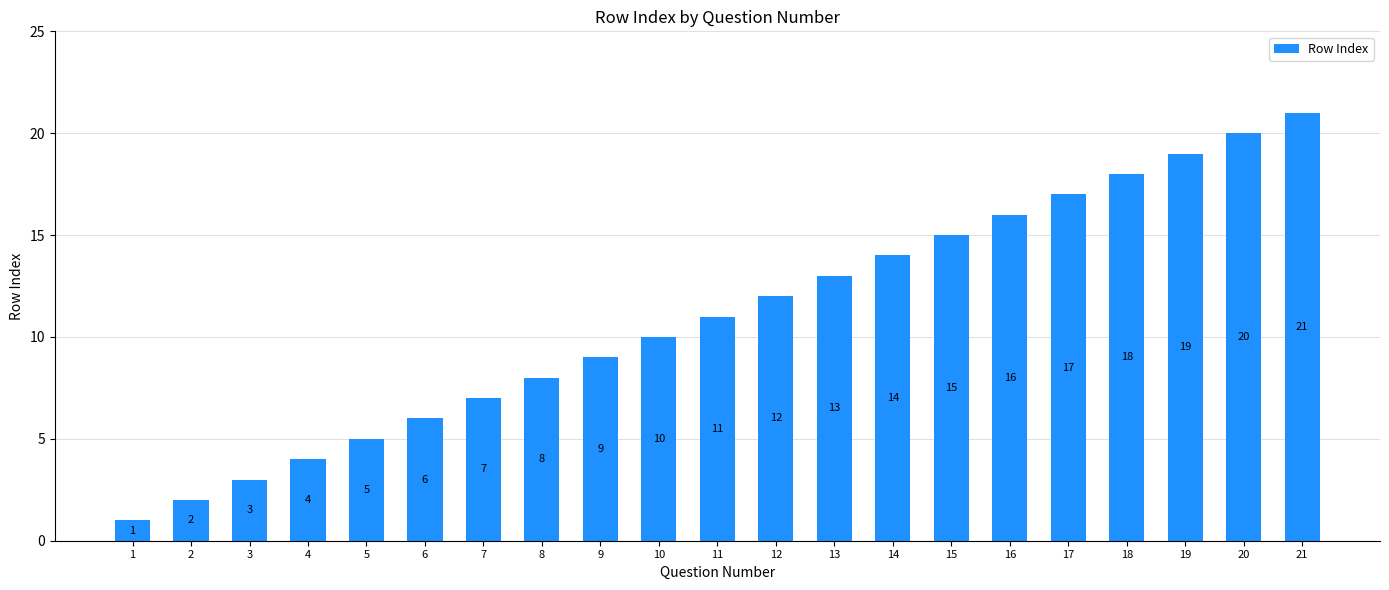

What is the sum of all values?

231